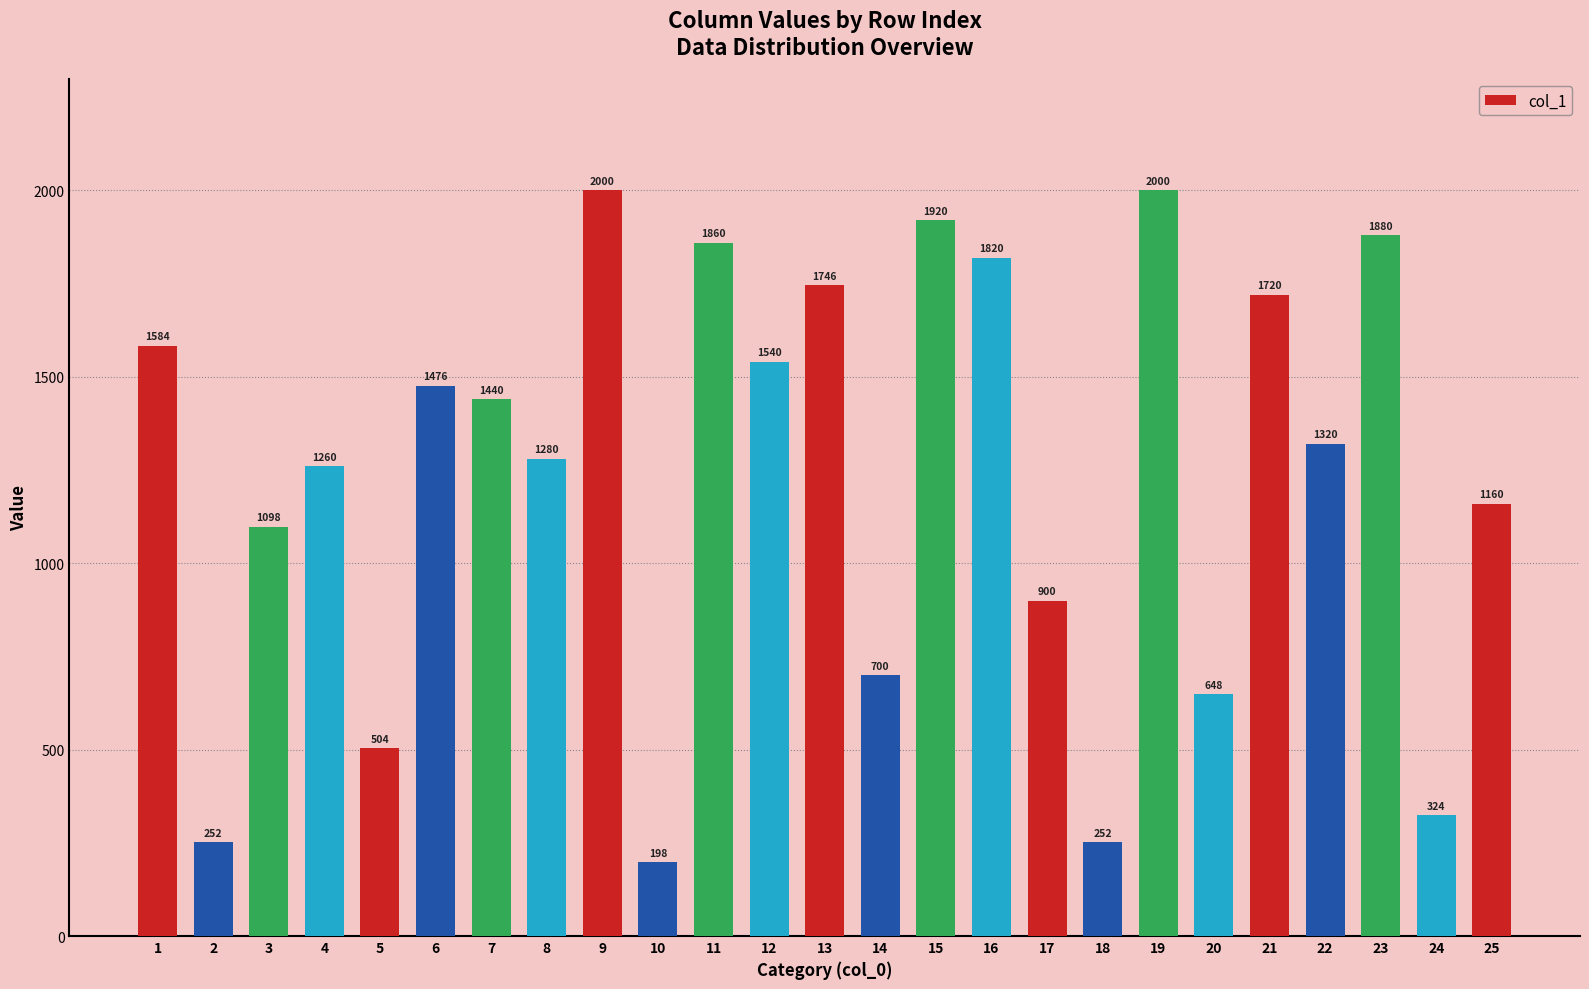

The value at 23 is 3101. True or false?

False